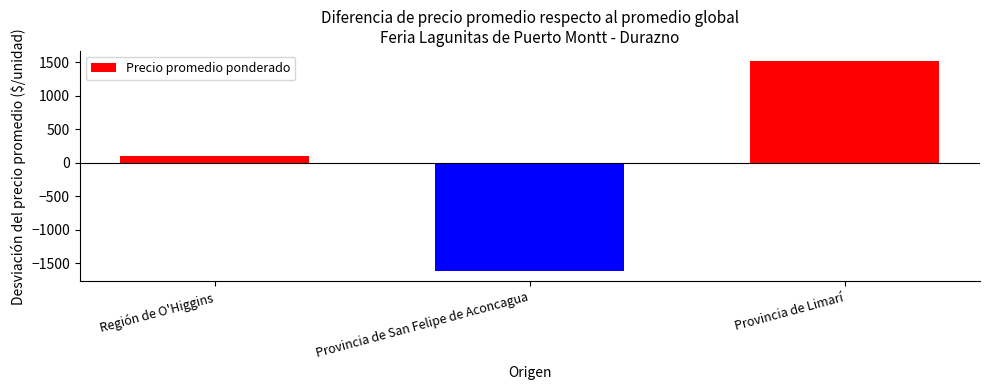

Where is the data nearest to the value -50?

Región de O'Higgins